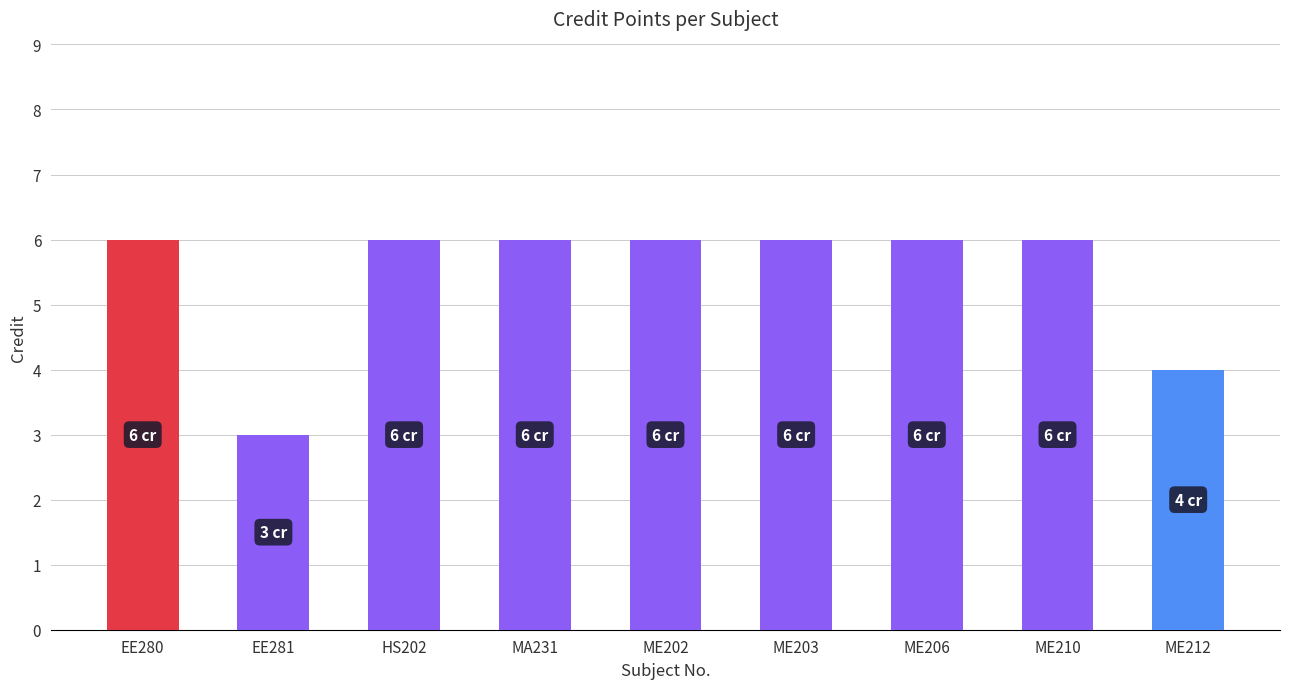

Which has a higher value, EE281 or ME210?

ME210